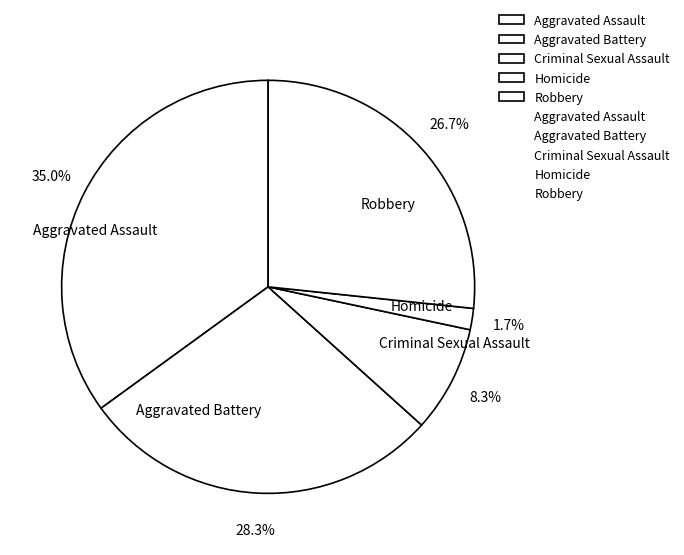

To the nearest percent, what percentage of the pie is Criminal Sexual Assault?

8%